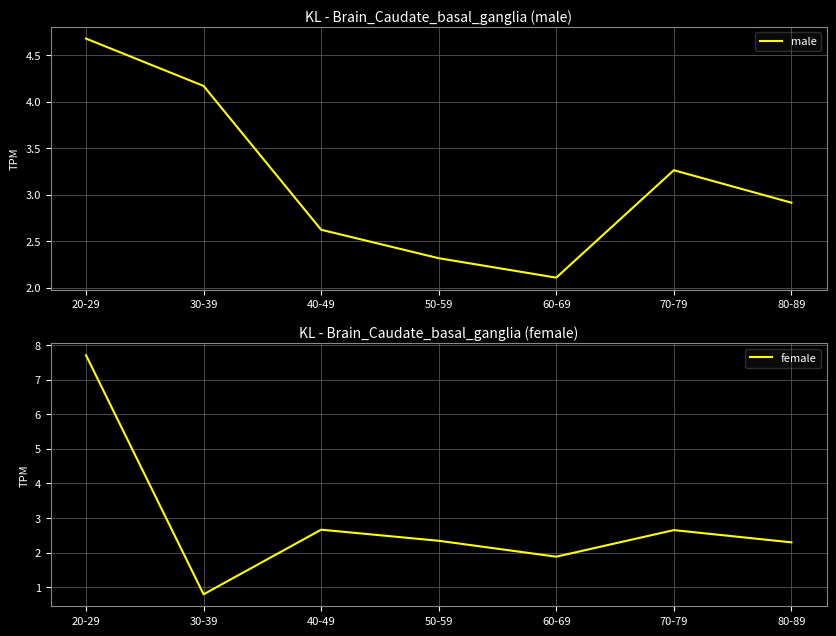

At which category does male reach its first local valley?

60-69